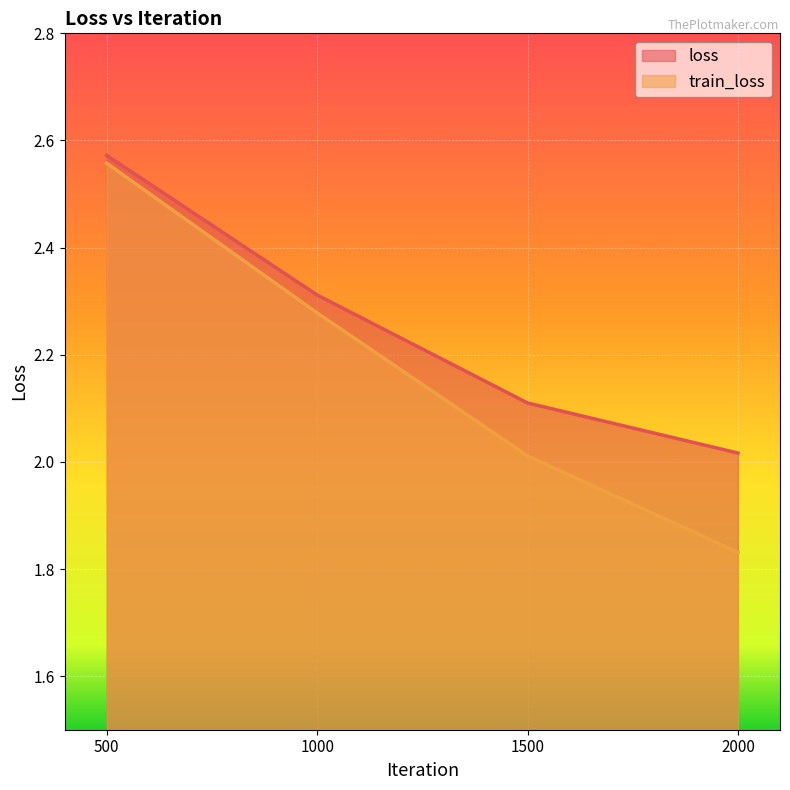

Between 500 and 1500, which series saw the biggest shift?

train_loss